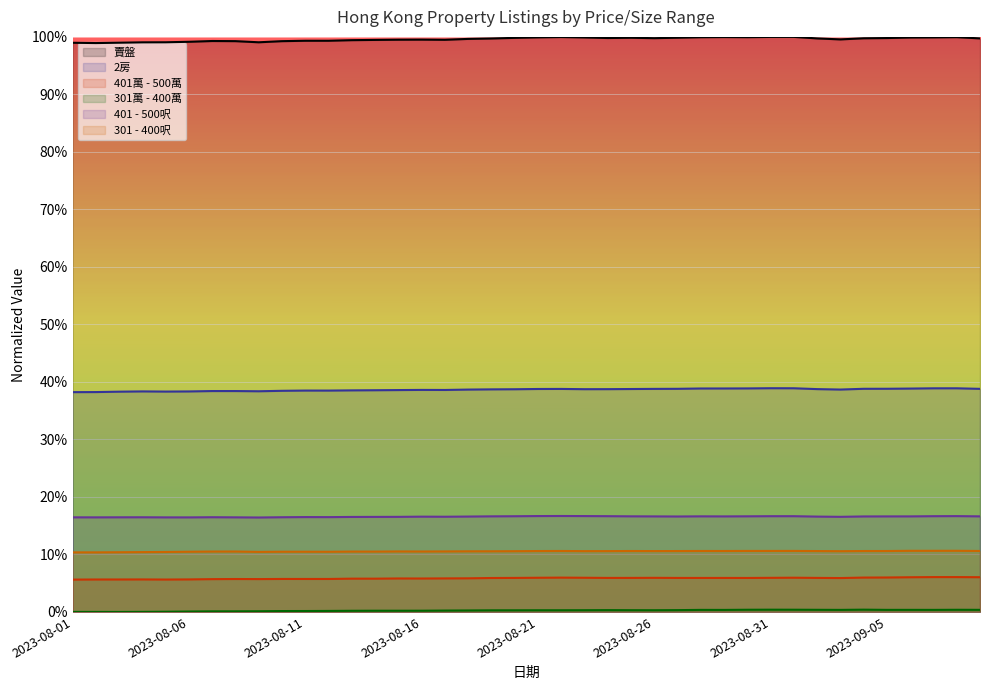

Which series has the largest total across all categories?

賣盤